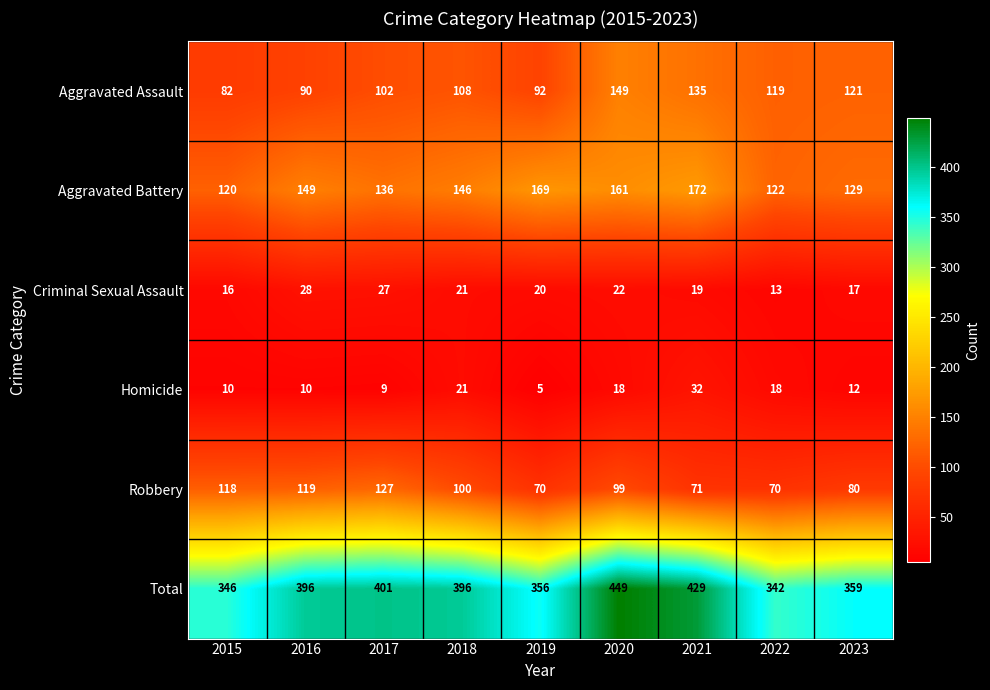

What is the difference between the second highest and minimum values in the Criminal Sexual Assault series?

14